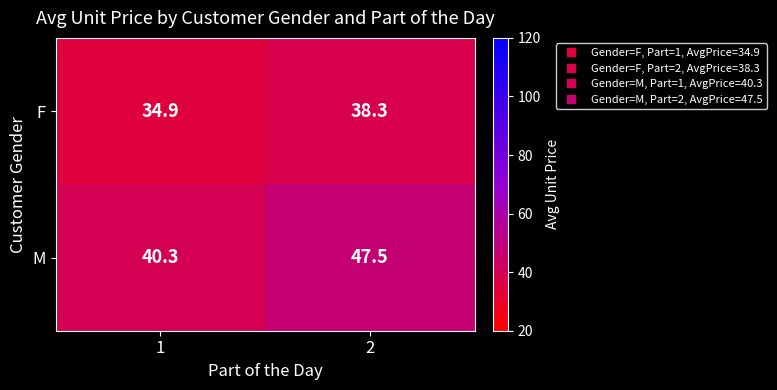

Reading left to right, list all the values displayed in this chart.

F: 34.9	38.3
M: 40.3	47.5